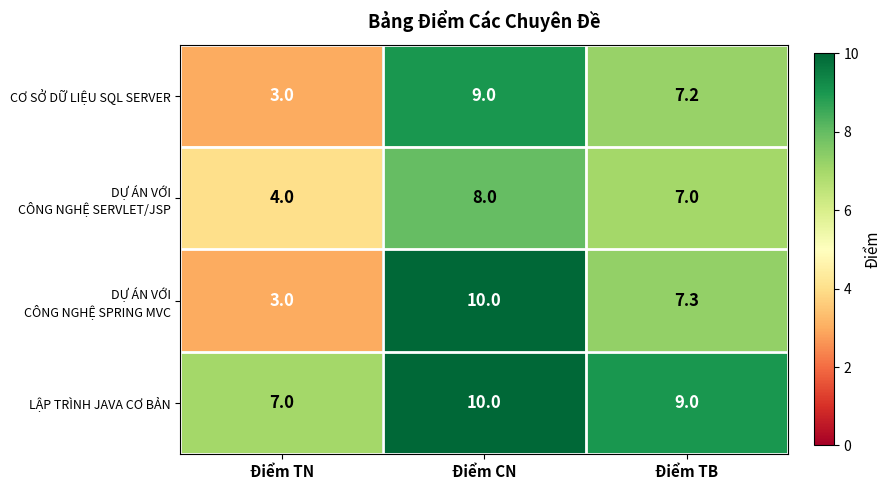

Which label corresponds to the largest value in the chart?

Điểm CN